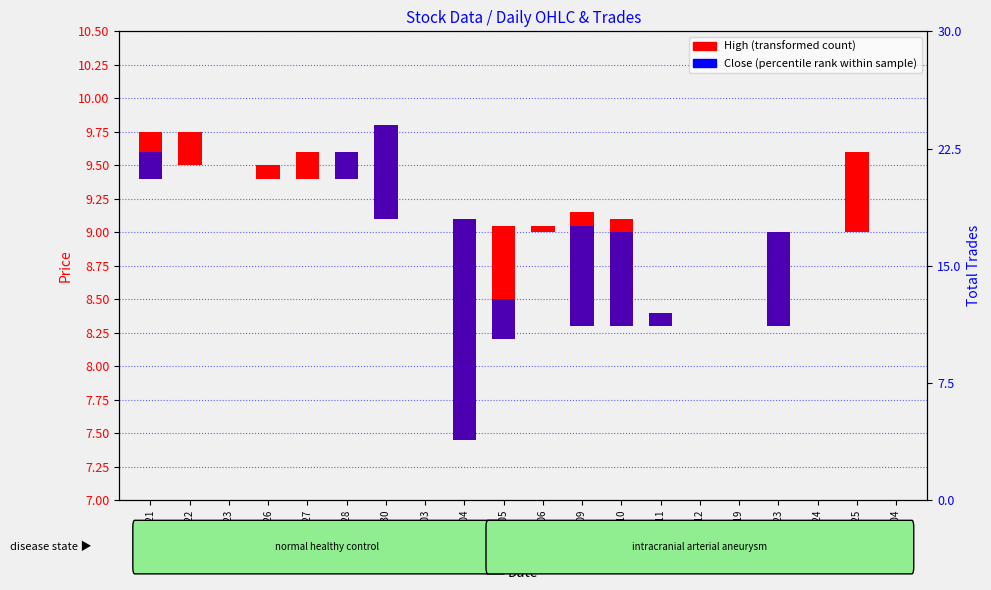

What is the label of the 8th bar from the right?

2020-11-10